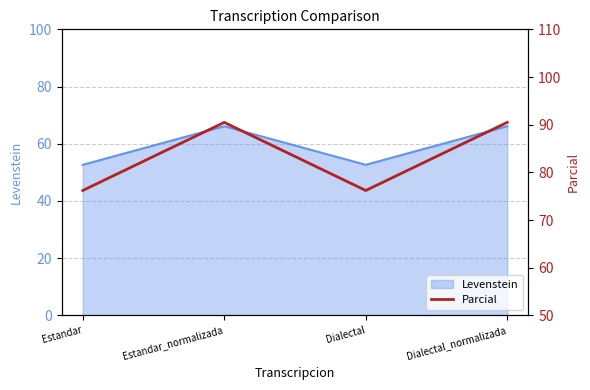

What is the label of the 4th point from the left?

Dialectal_normalizada